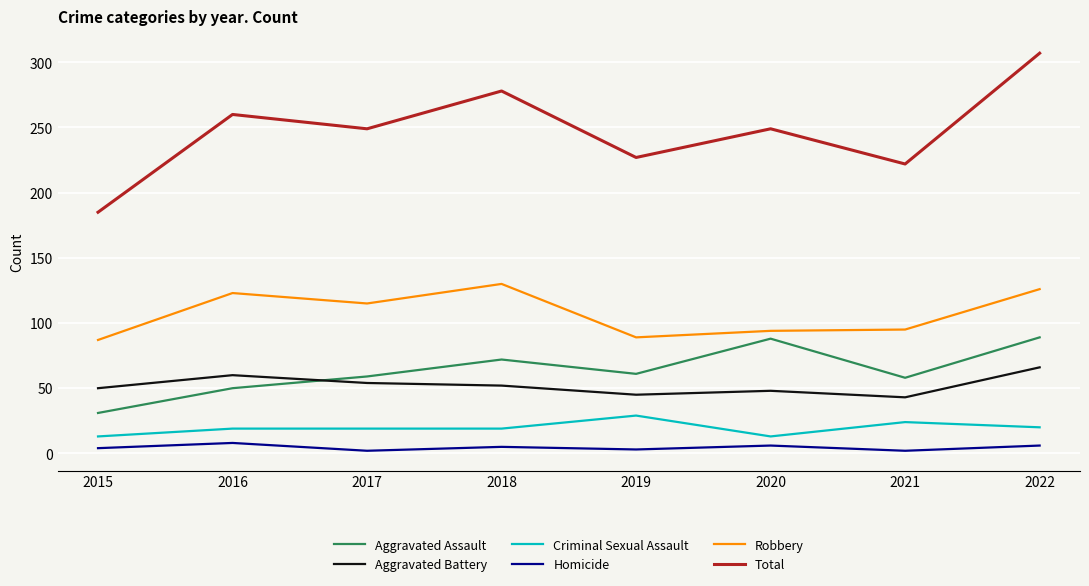

At which category does Homicide reach its first local peak?

2016